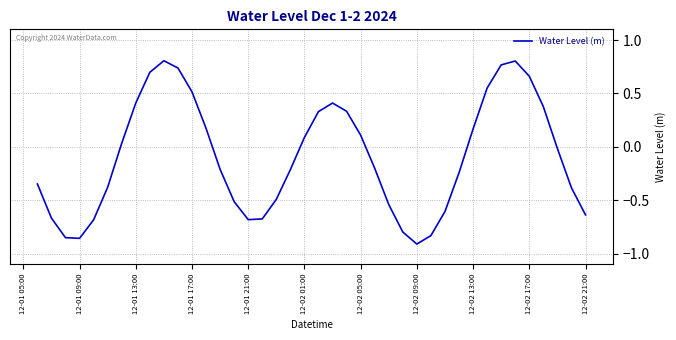

What is the difference between the maximum and minimum values?

1.7